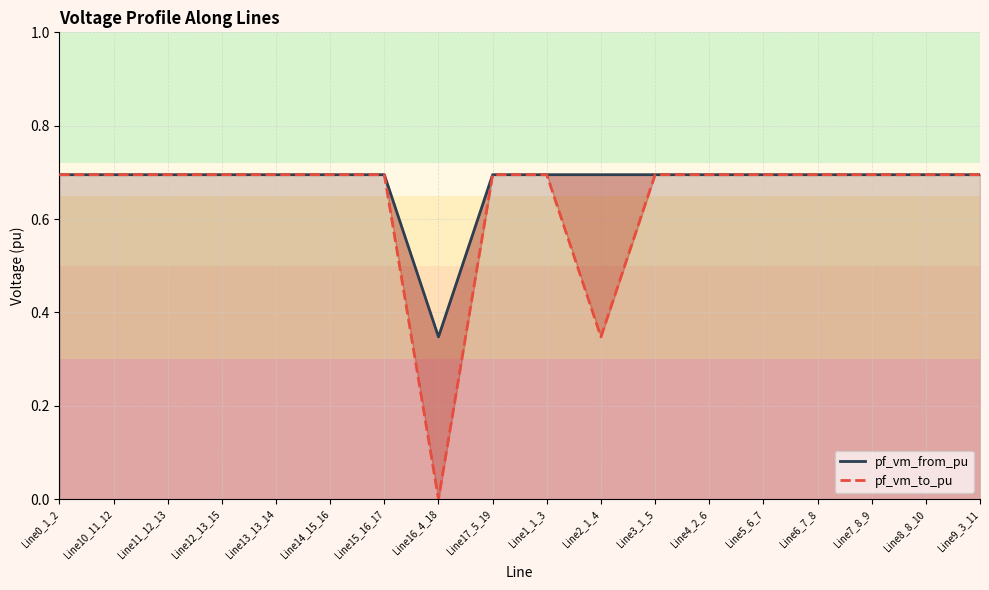

At Line17_5_19, list the series in order from largest to smallest.

pf_vm_to_pu, pf_vm_from_pu